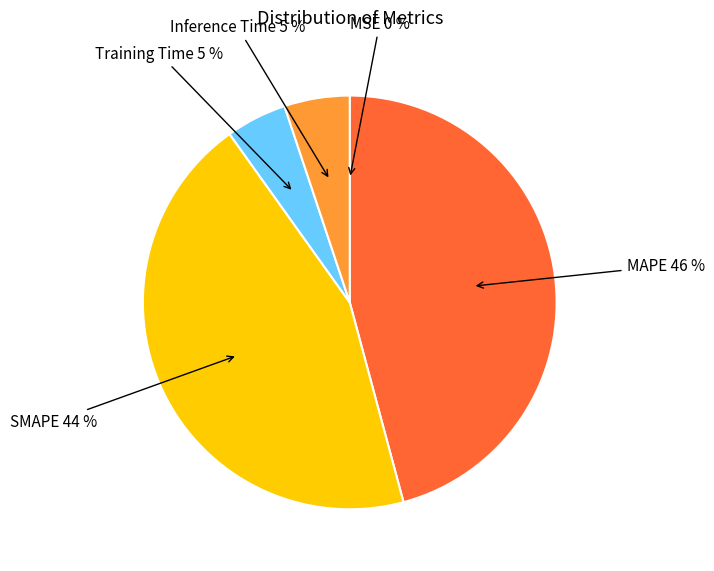

To the nearest percent, what is the difference between the Inference Time and MAPE slice percentages?

41%